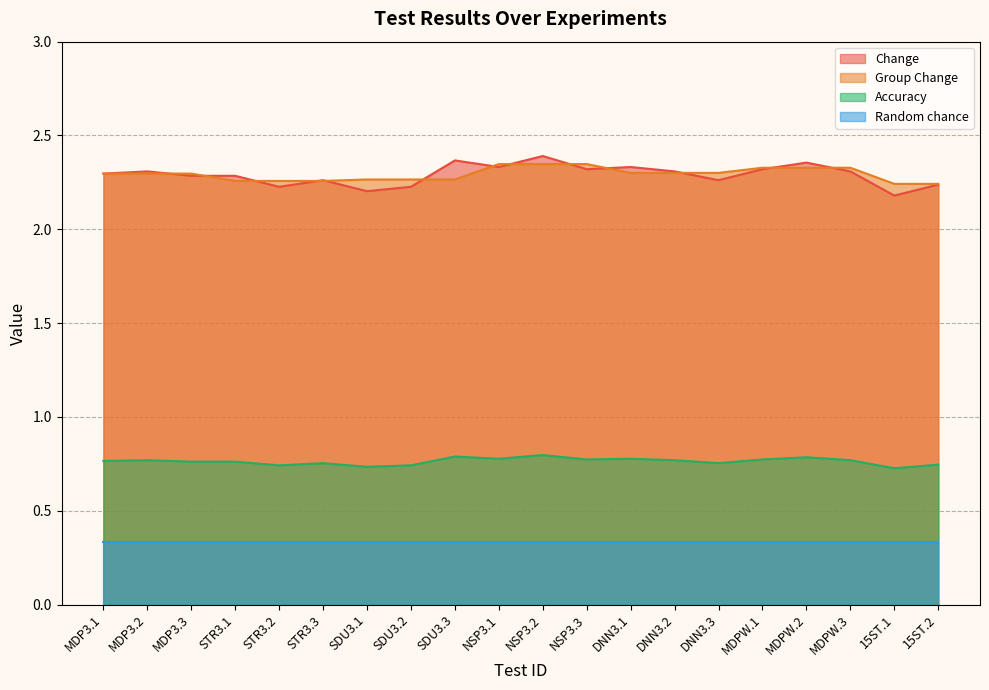

What is the sum of the Group Change values at SDU3.3 and MDPW.2?

4.6